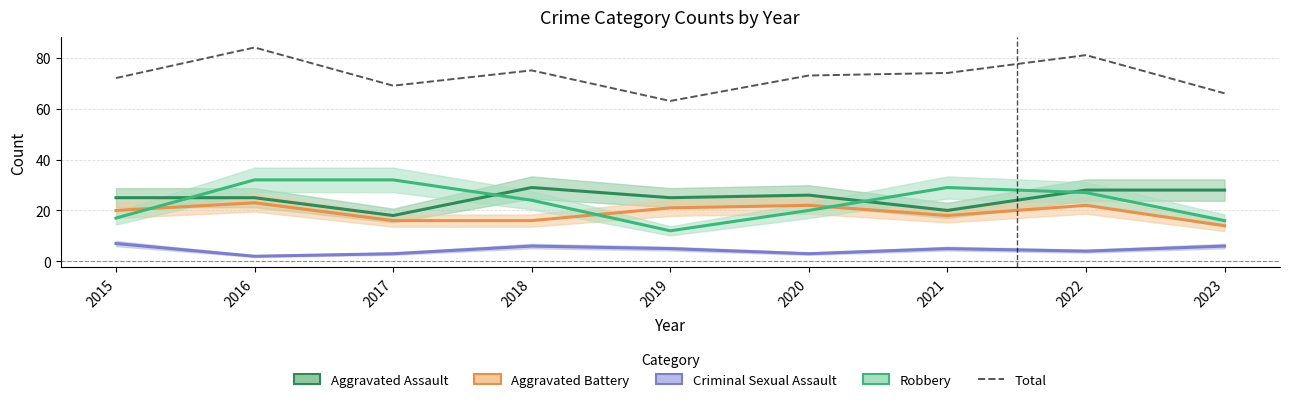

What is the difference between the highest and lowest values at 2023?

60